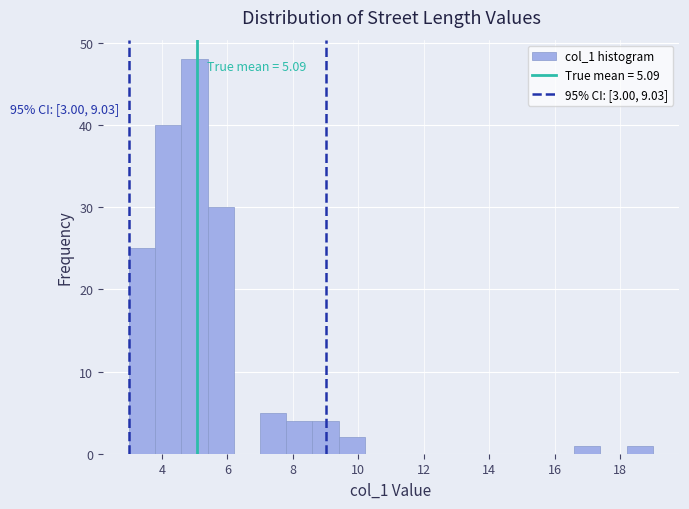

Over which range of the x-axis is the bar tallest?

4.6 to 5.4